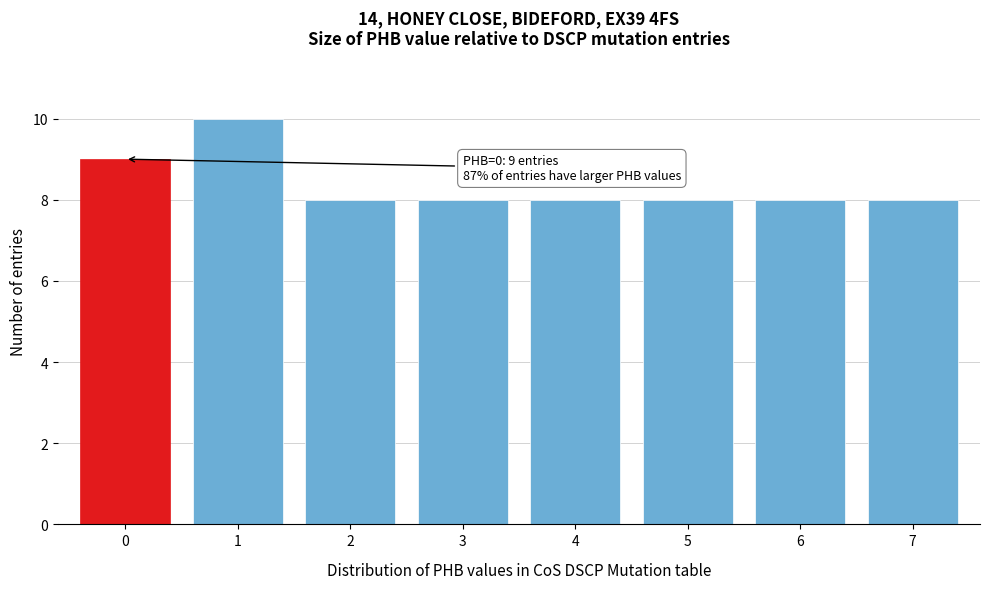

Which range on the x-axis has the tallest bar?

0.5 to 1.5